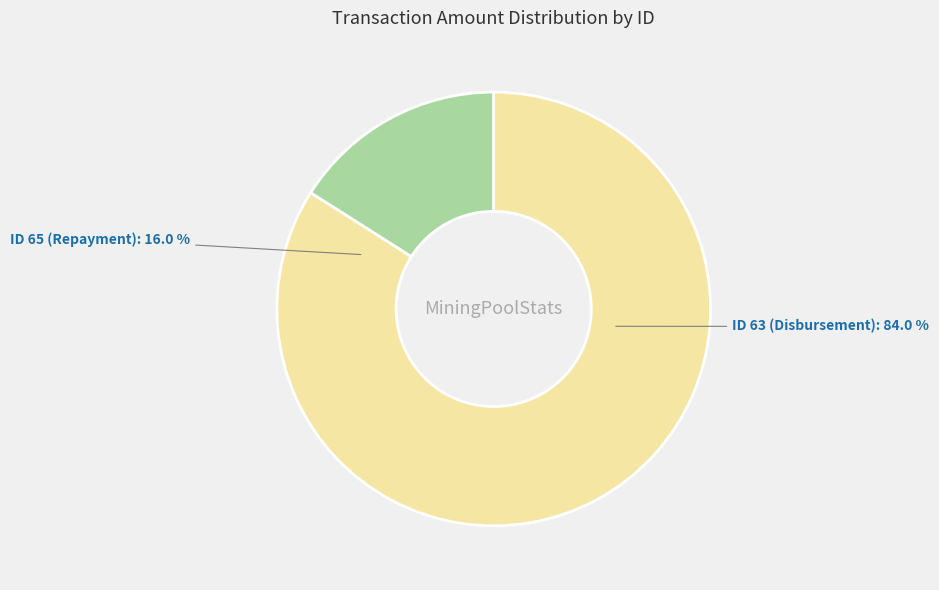

Approximately how many times larger is the value at 65 compared to 63?

0.2